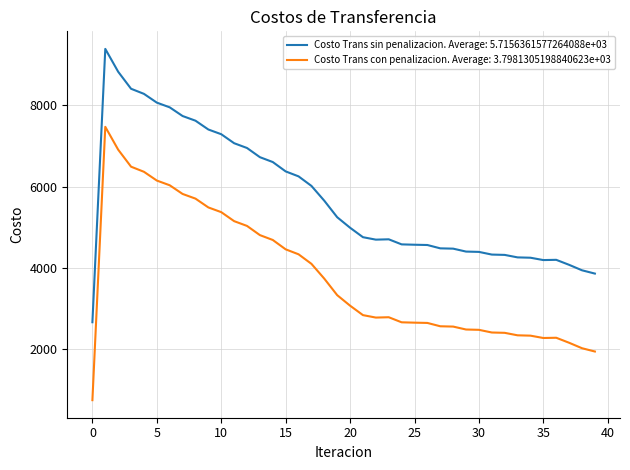

True or false: Costo Trans sin penalizacion. Average: 5.7156361577264088e+03 and Costo Trans con penalizacion. Average: 3.7981305198840623e+03 cross at least once.

False